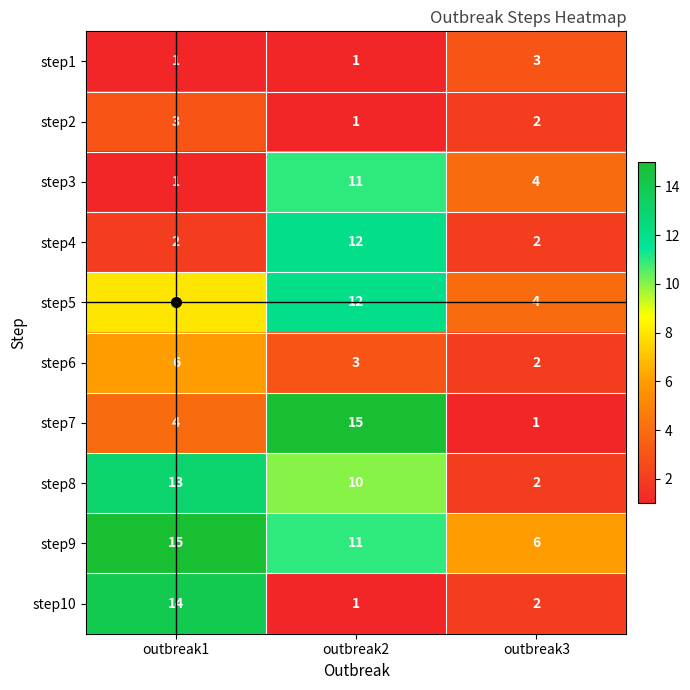

Read the step5 value at outbreak1.

8